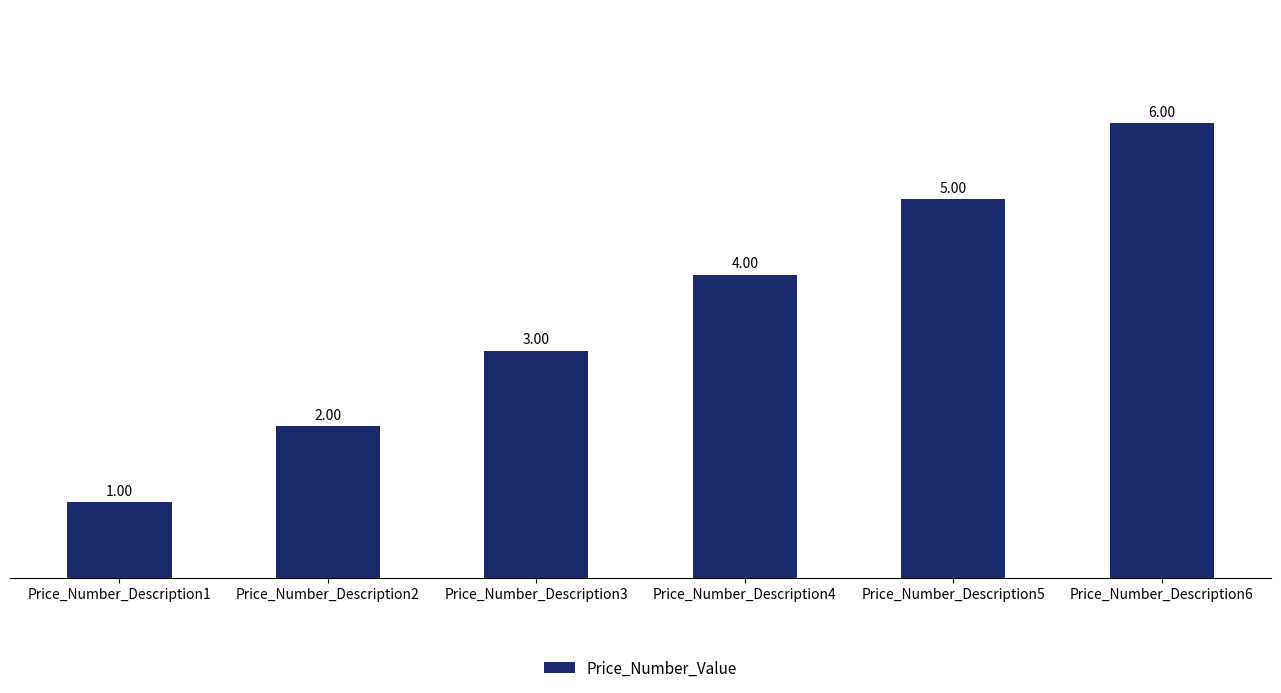

Is it true that the value at Price_Number_Description2 is 1?

False